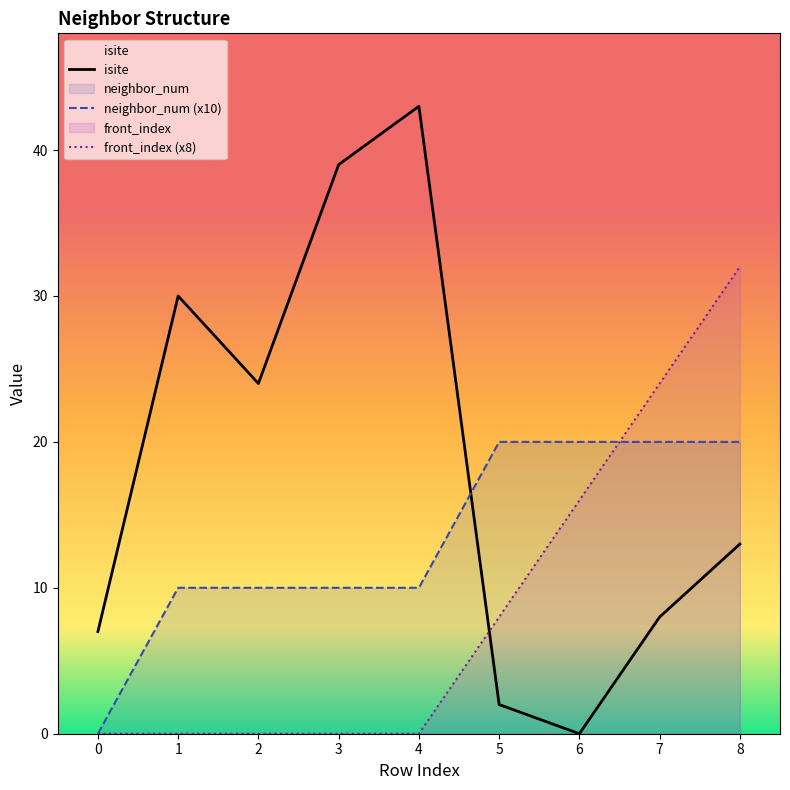

How many lines are shown in the chart?

3